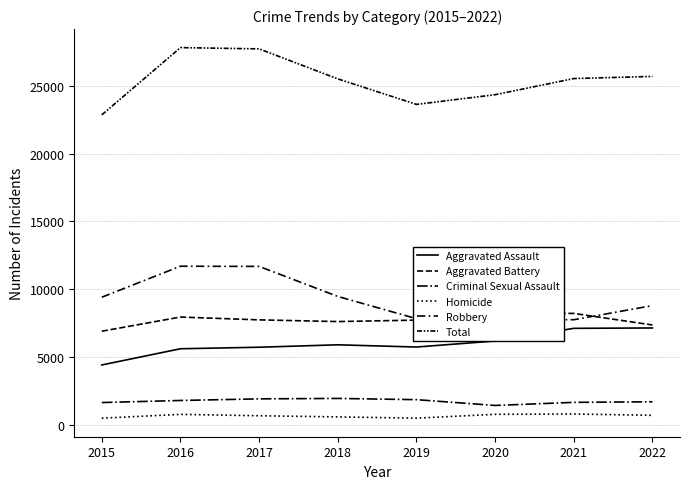

Rank the series at 2018 from highest to lowest value.

Total, Robbery, Aggravated Battery, Aggravated Assault, Criminal Sexual Assault, Homicide